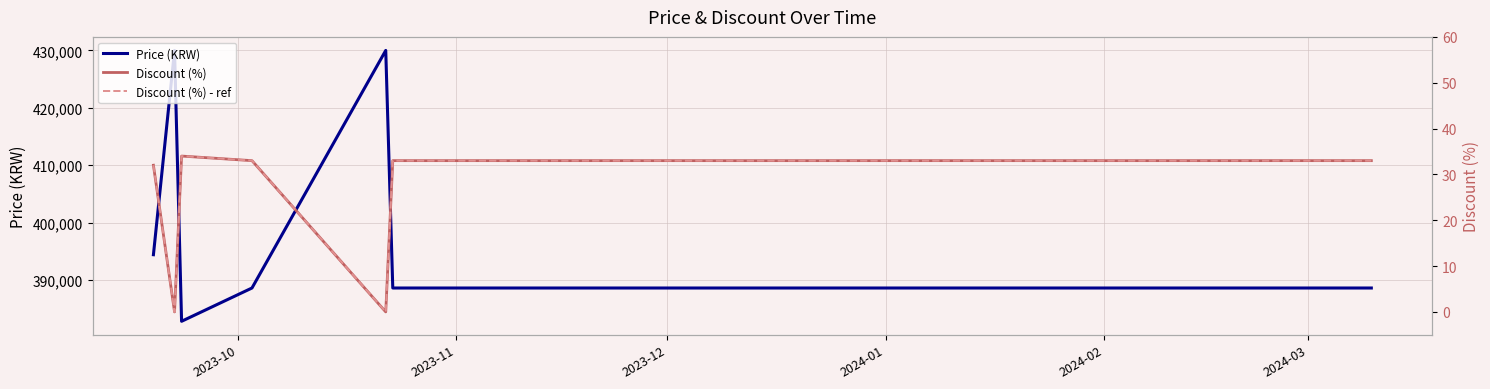

The value of Price (KRW) at 2023-11 is 388600. True or false?

True